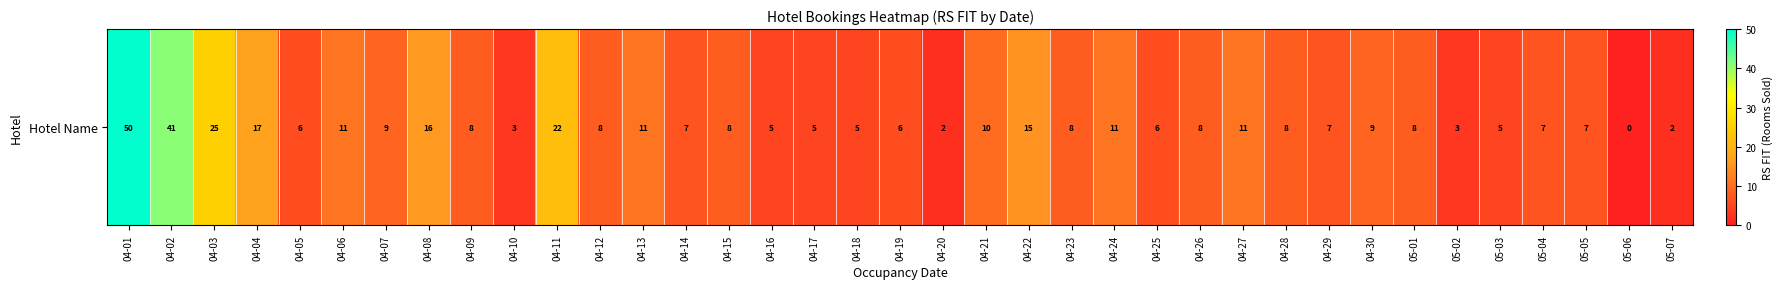

What is the difference between the values at 04-17 and 05-04?

2